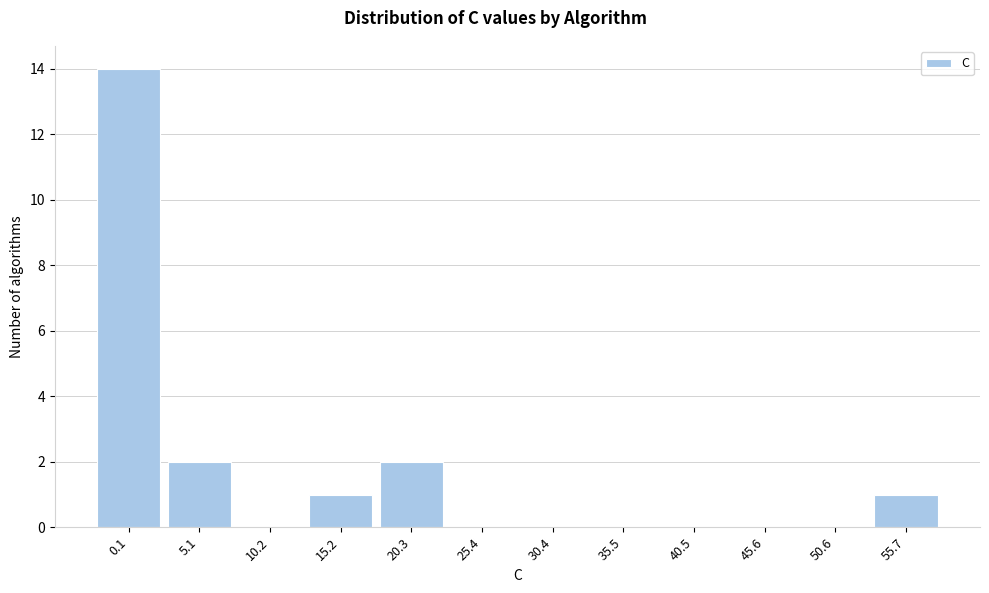

Reading right to left, list all the values displayed in this chart.

55.7=1	50.6=0	45.6=0	40.5=0	35.5=0	30.4=0	25.4=0	20.3=2	15.2=1	10.2=0	5.1=2	0.1=14